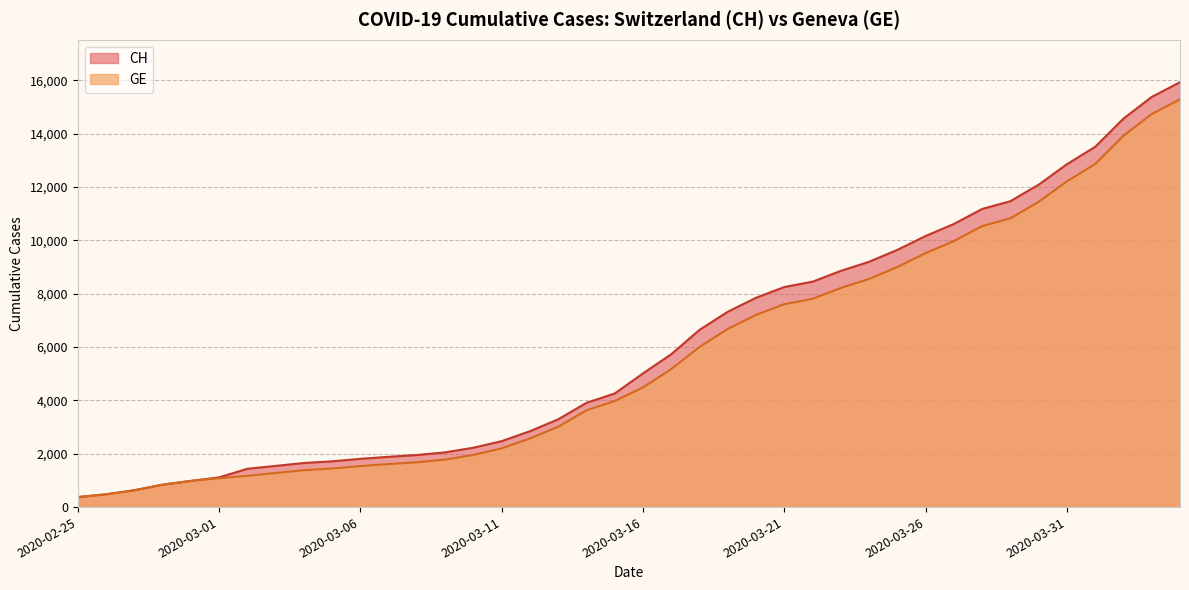

How many values in the CH series are below 5012?

20